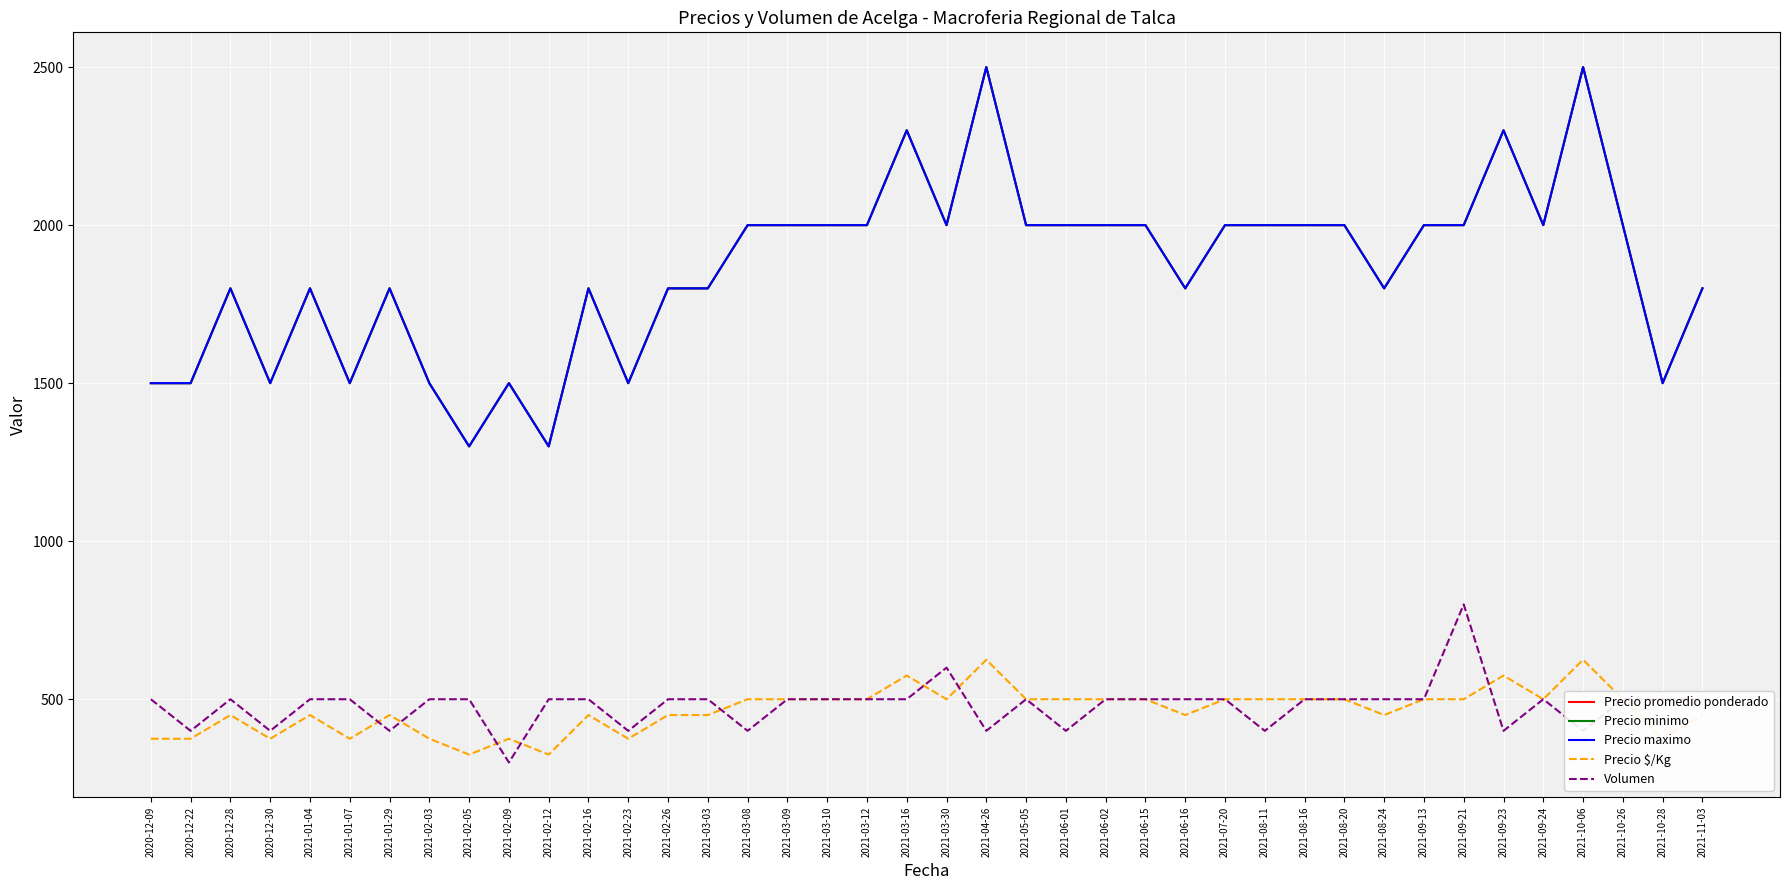

Which category has the highest value across all series?

2021-04-26